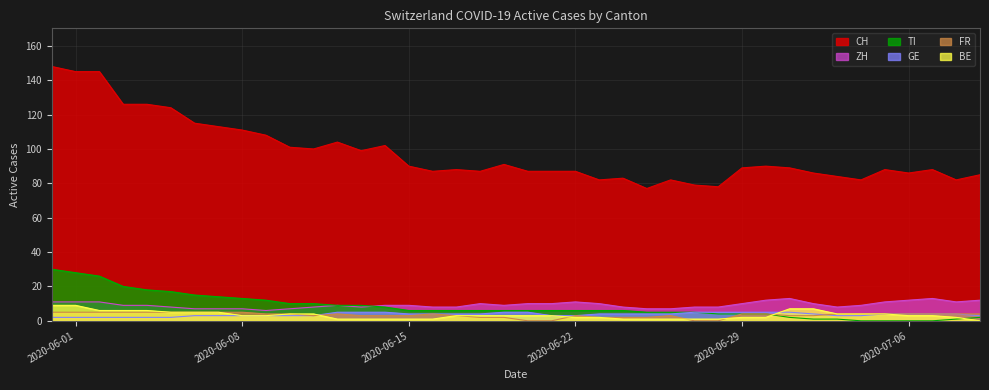

Rank the series by their maximum value, from highest to lowest.

CH, TI, ZH, BE, GE, FR